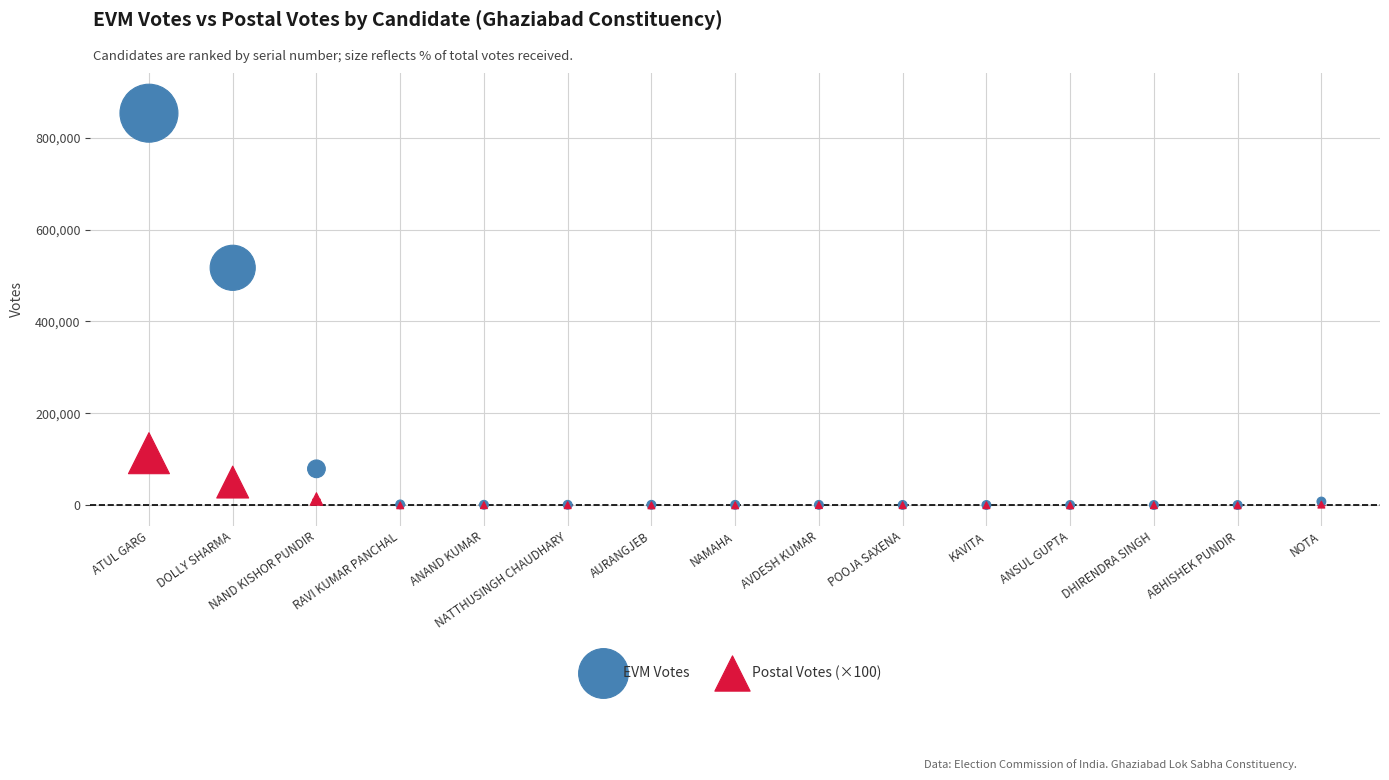

Which series reaches the maximum Y coordinate?

EVM Votes